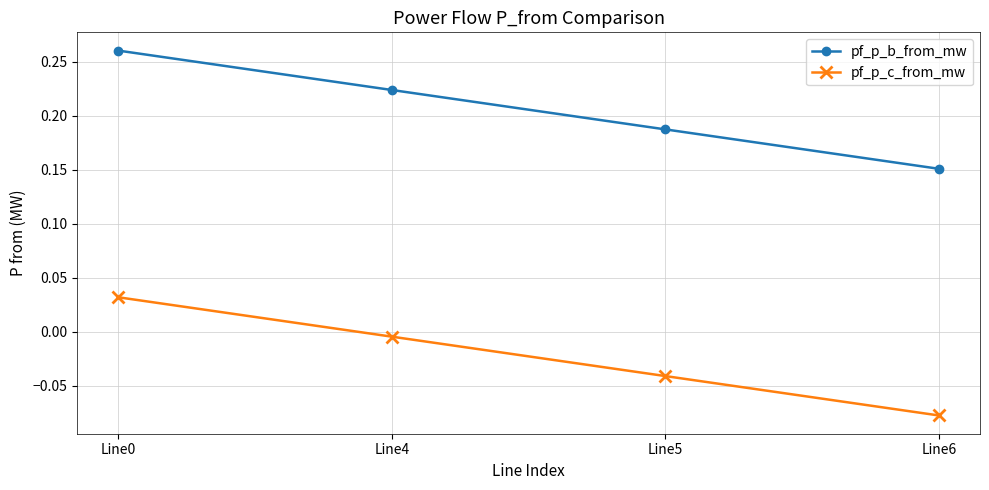

The pf_p_c_from_mw series shows -0.1 at Line5. True or false?

False